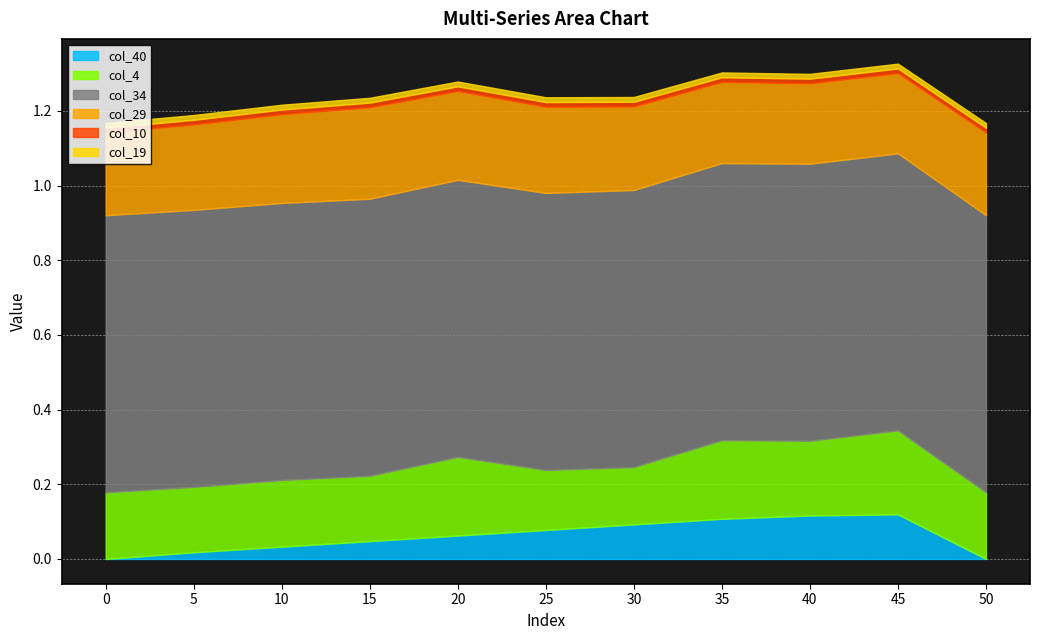

True or false: col_4 and col_10 cross at least once.

False